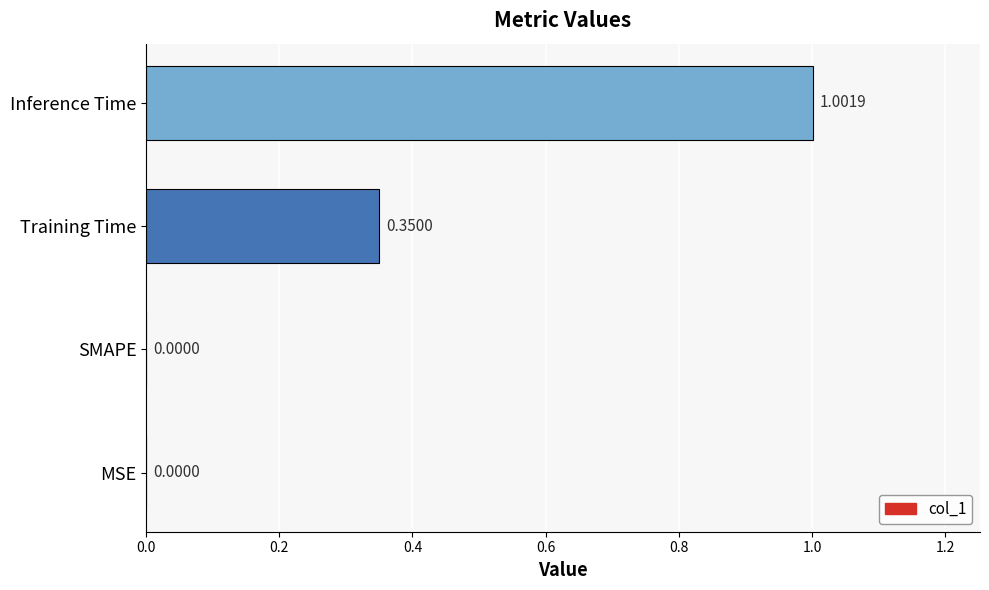

Which category has the highest value across all series?

Inference Time